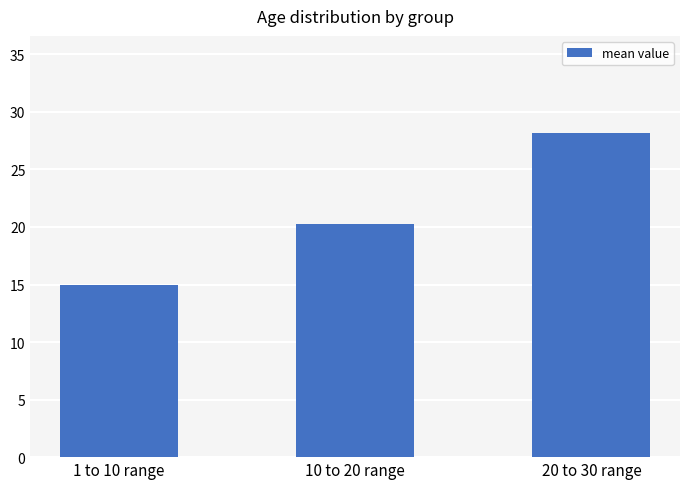

How many bars are there in total?

3